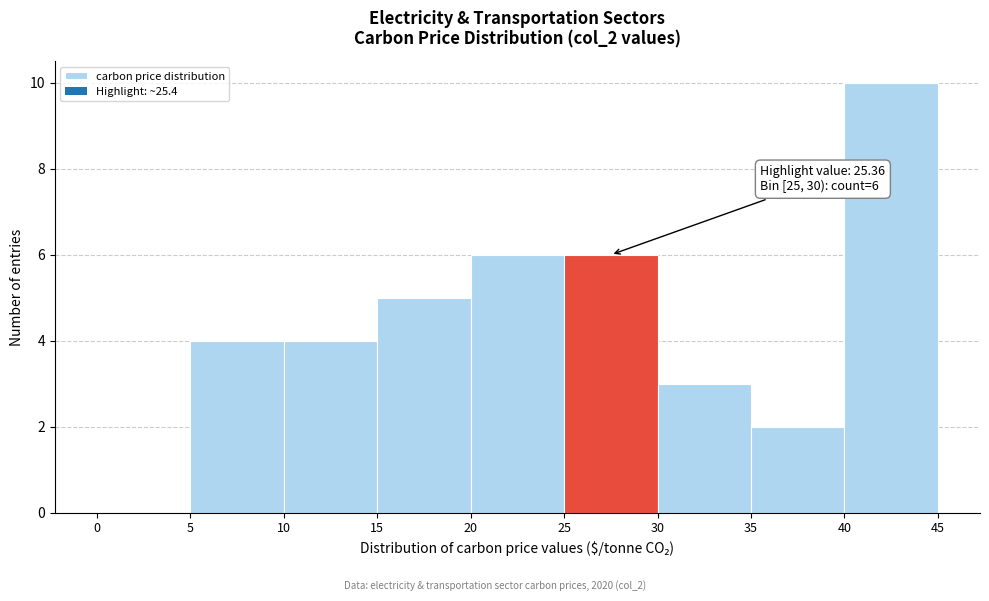

Which range on the x-axis has the tallest bar?

40 to 45